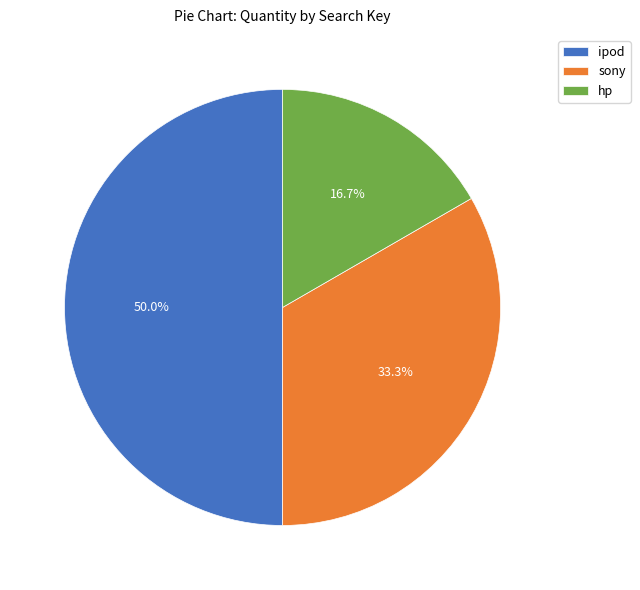

To the nearest percent, what is the combined percentage of ipod and hp?

67%